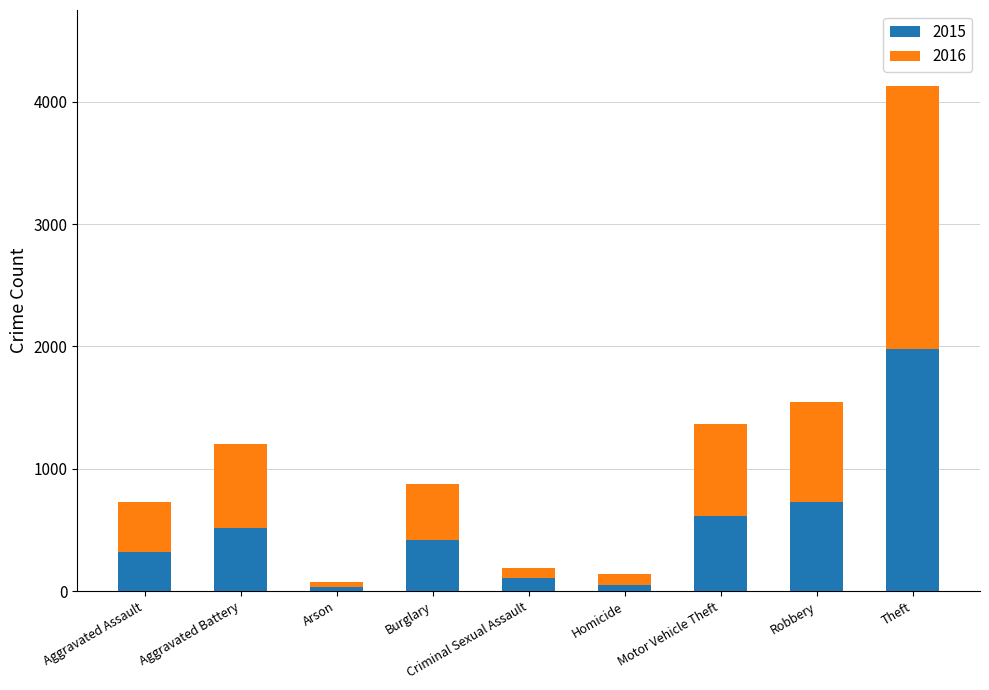

Which category has the highest value in the 2015 series?

Theft